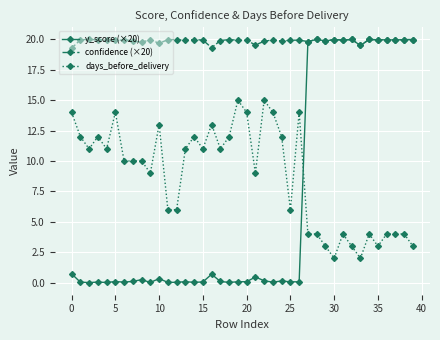

Which series has the largest range (max minus min)?

y_score (×20)